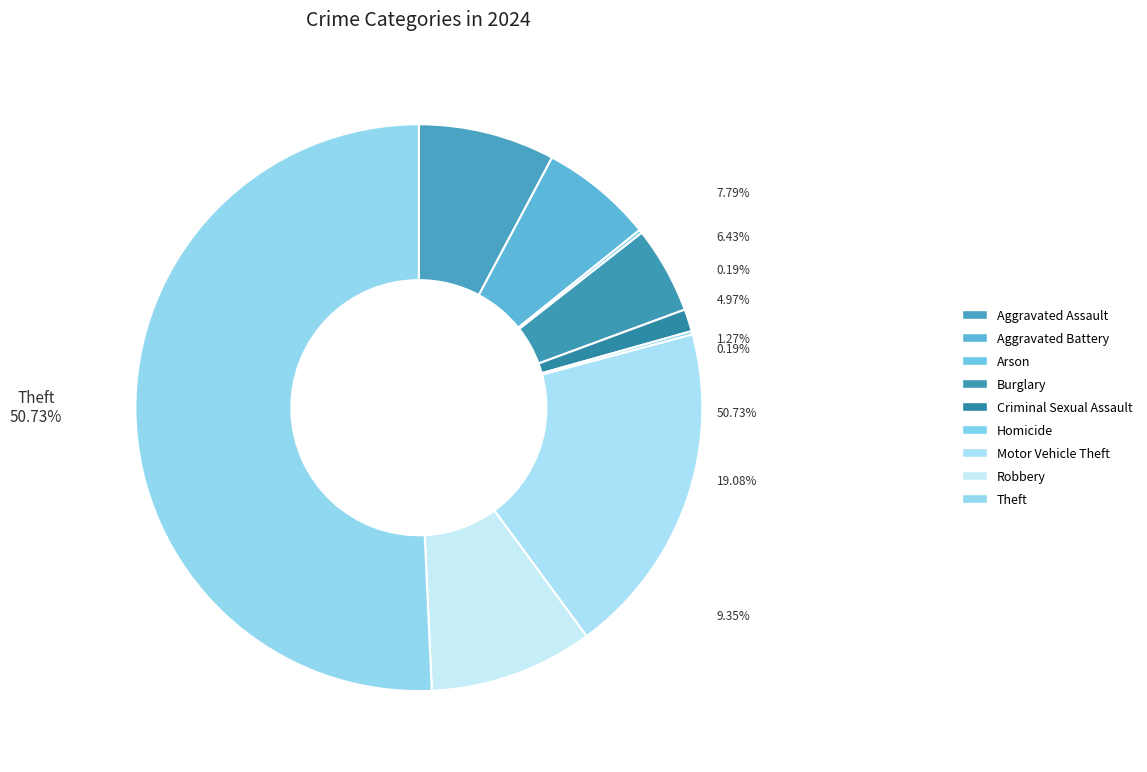

Rank the categories by value from lowest to highest.

Arson, Homicide, Criminal Sexual Assault, Burglary, Aggravated Battery, Aggravated Assault, Robbery, Motor Vehicle Theft, Theft